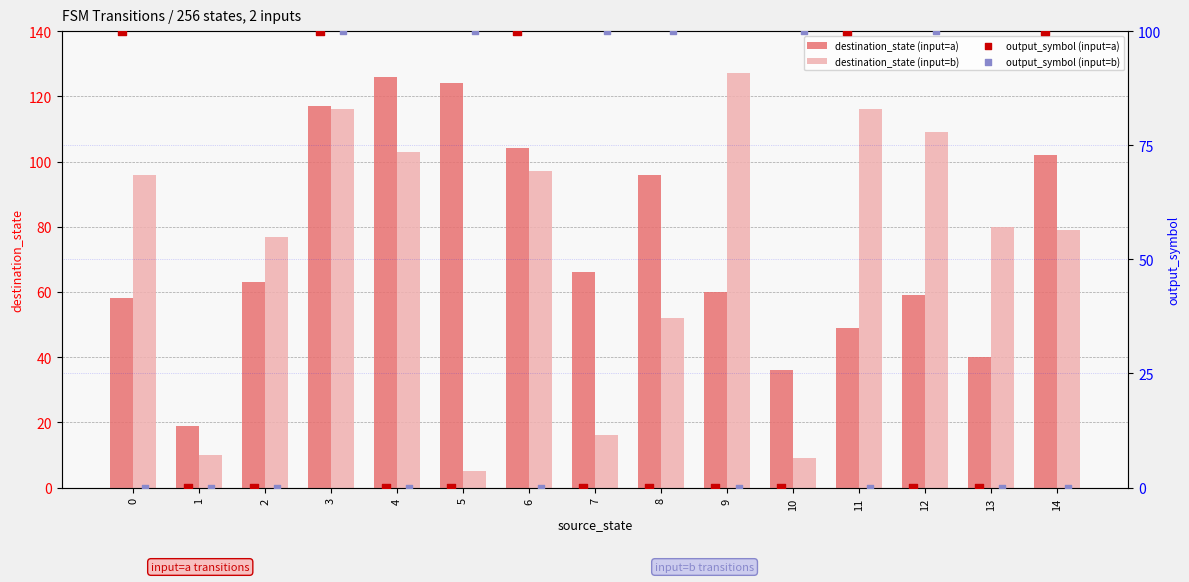

The value of destination_state (input=a) at 4 is 126. True or false?

True